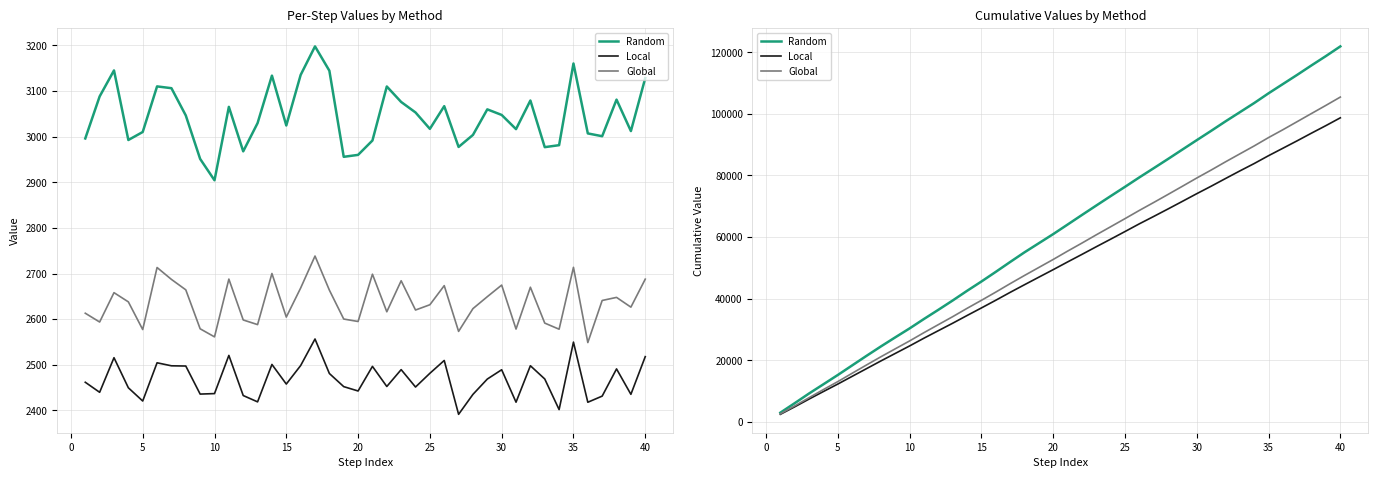

At 0, list the series in order from largest to smallest.

Random, Global, Local